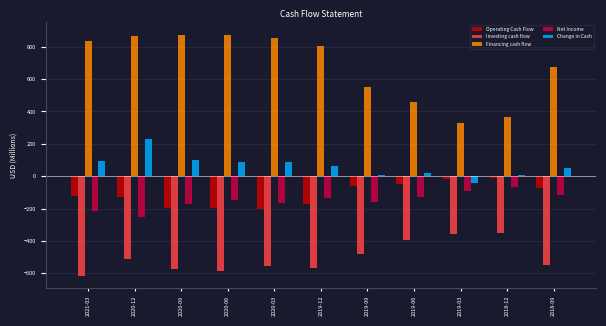

The value of Change in Cash at 2021-03 is 94.2. True or false?

True